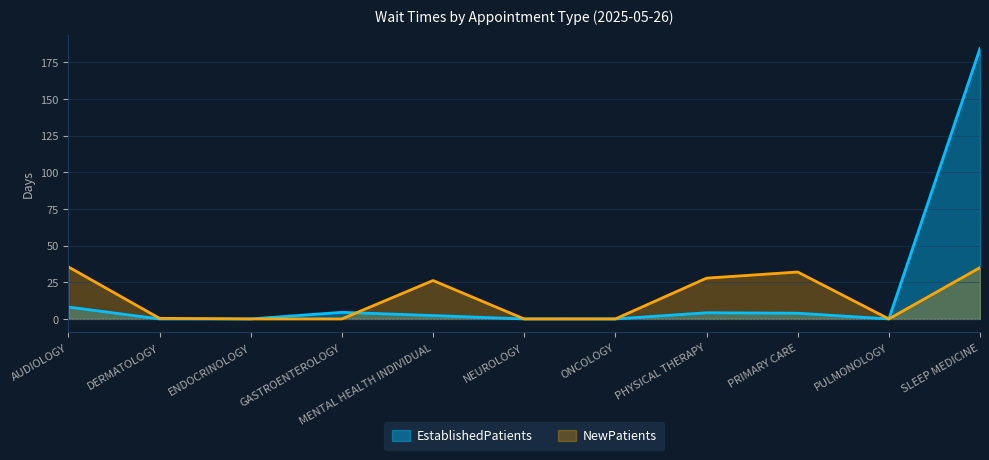

Does the chart display data point markers on the line(s)?

No